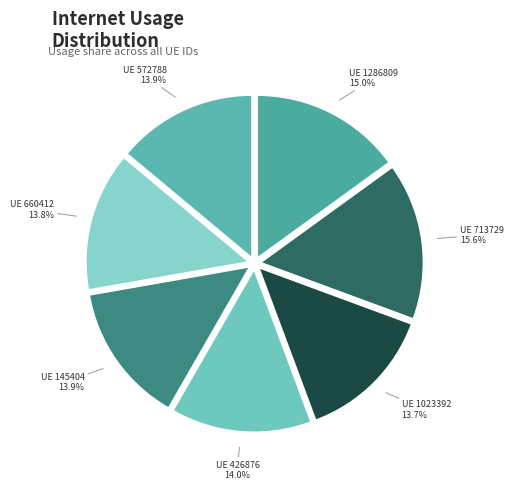

Is there any slice that represents more than half of the pie?

No